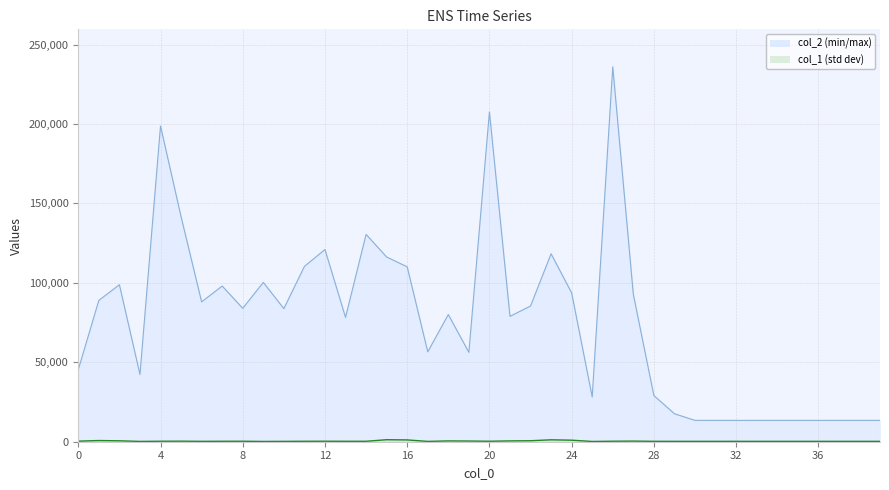

What is the highest value of the col_1 series?

1269